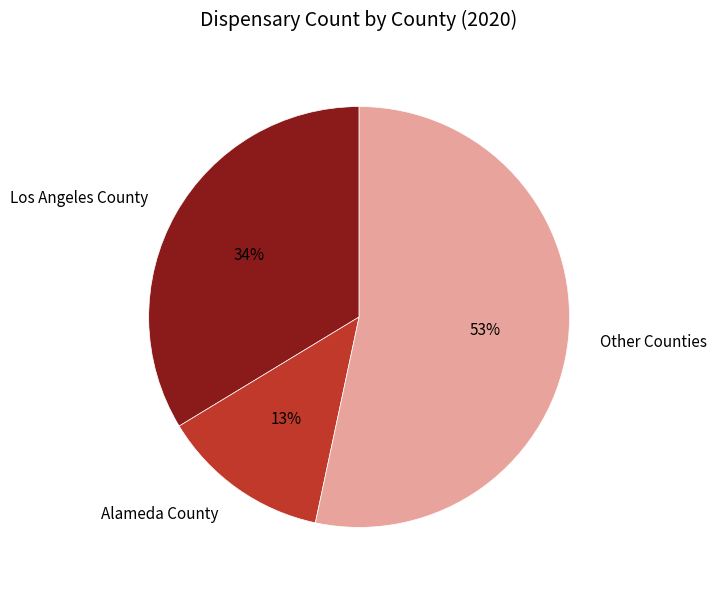

Do Other Counties and Los Angeles County together represent more than half of the pie?

Yes